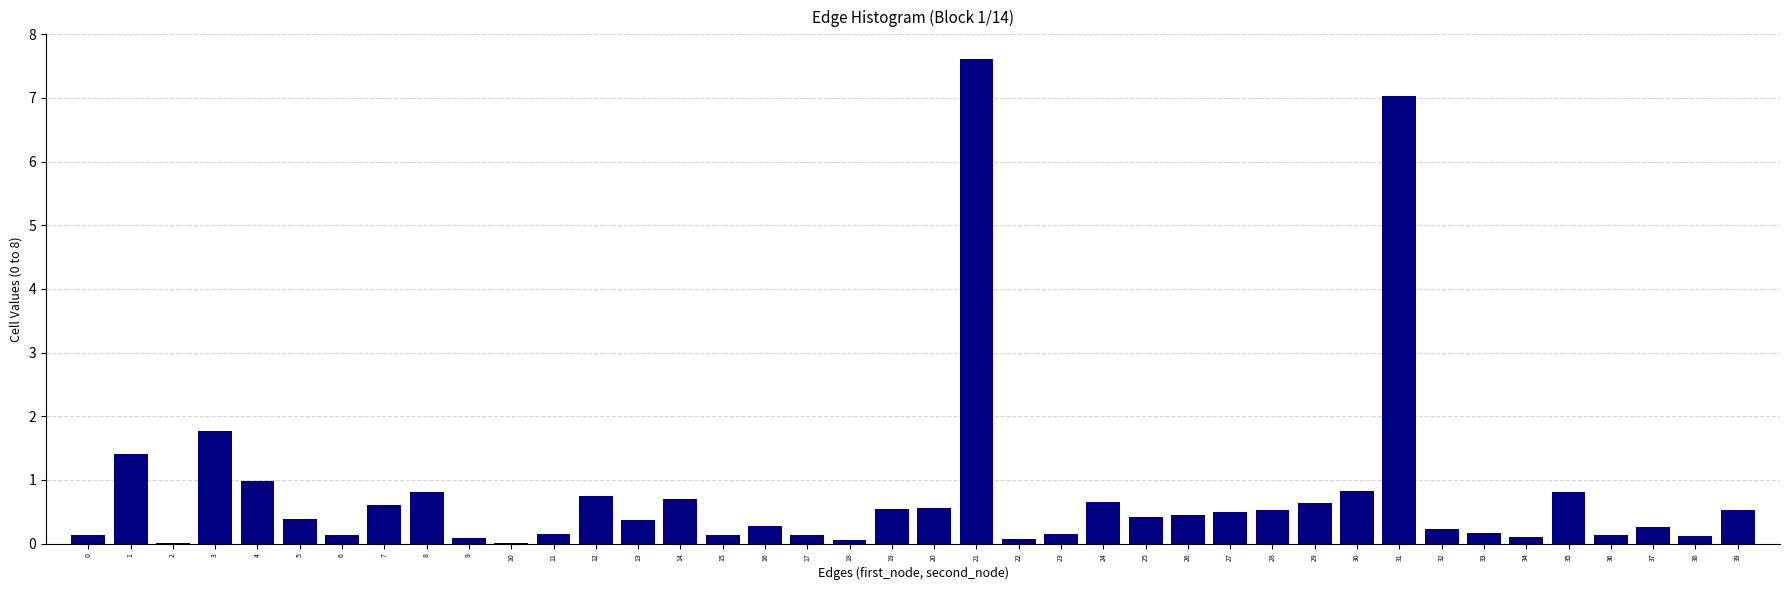

What is the greatest value displayed?

7.6